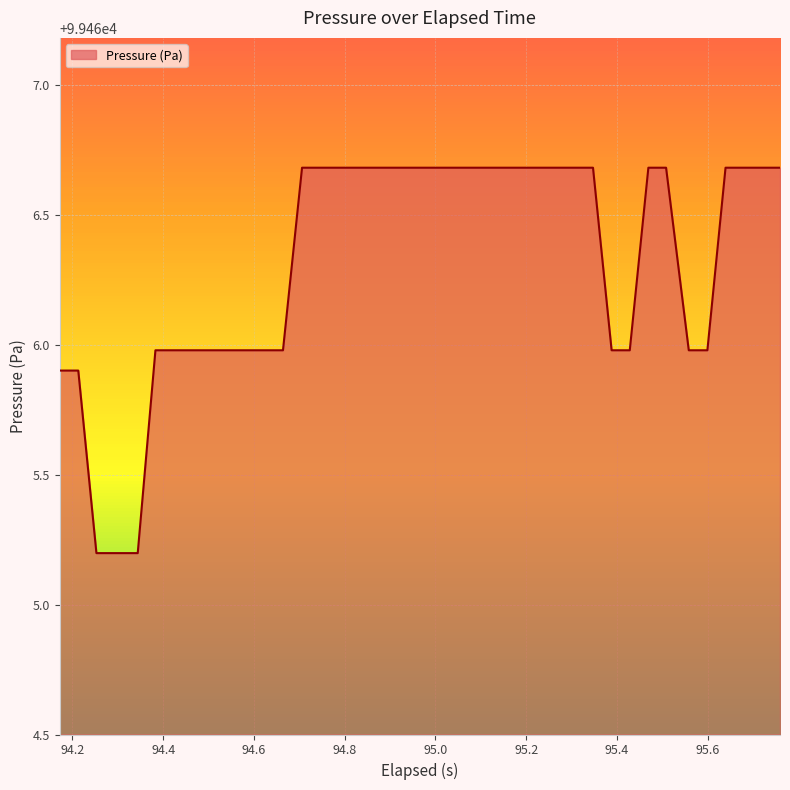

What is the minimum value shown in the chart?

99465.2